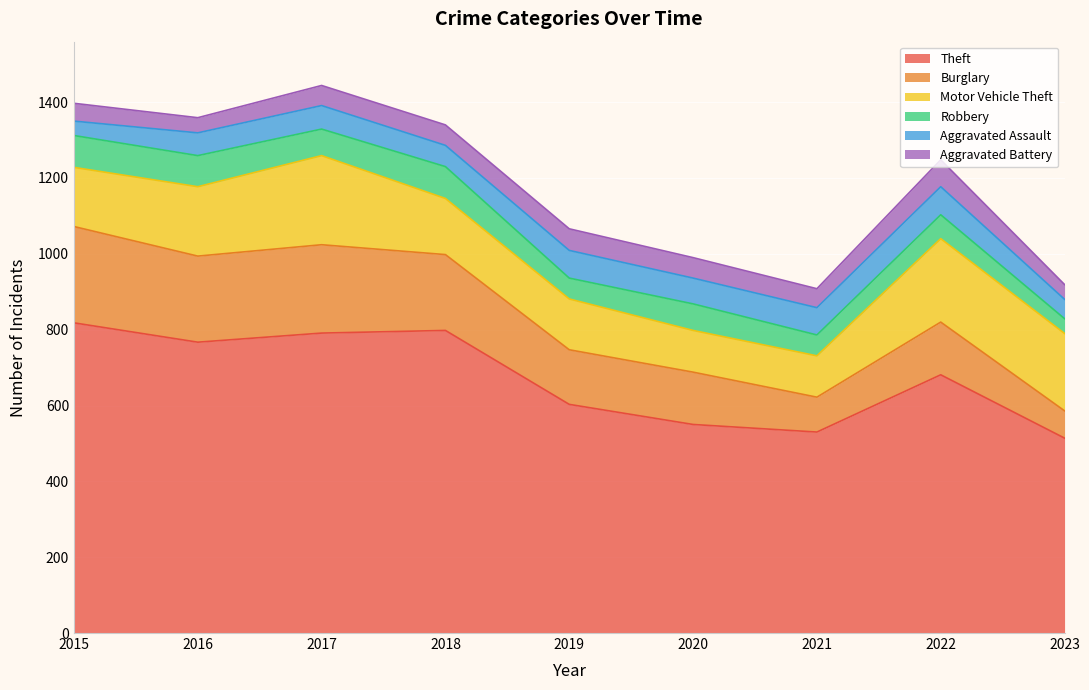

Which series has the largest range (max minus min)?

Theft